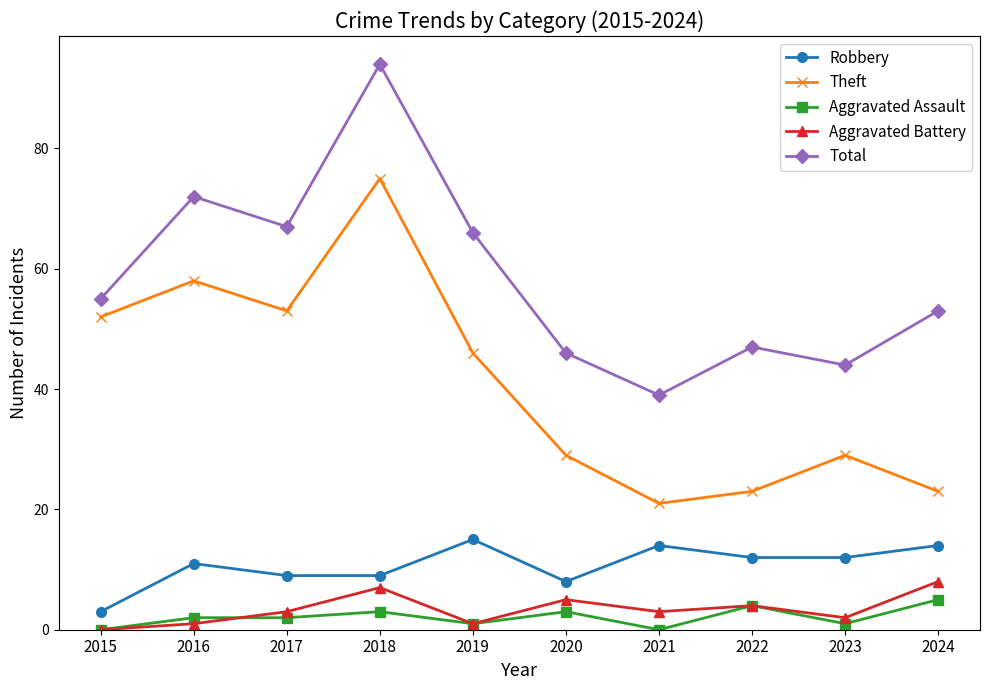

At which category does Aggravated Battery reach its first local peak?

2018